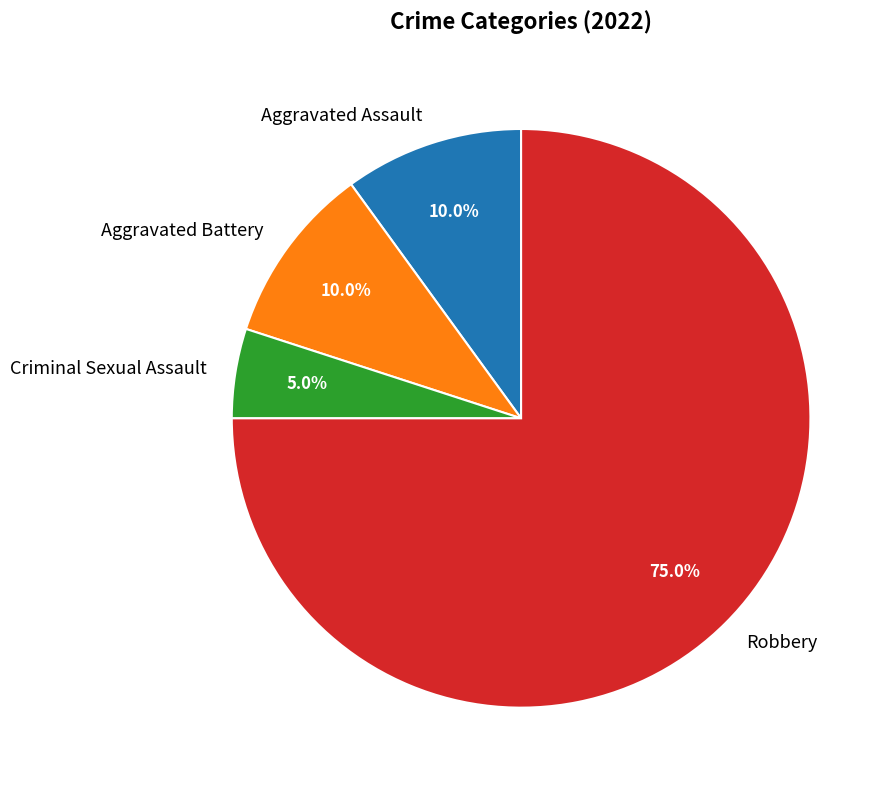

Which category has the smallest portion of the pie?

Criminal Sexual Assault